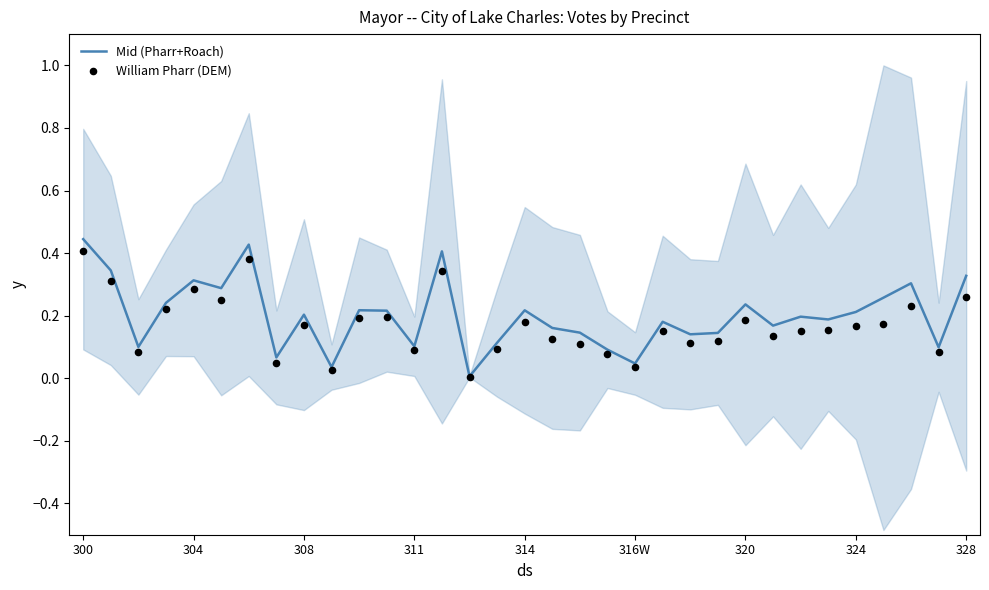

Which series contains the lowest Y value?

William Pharr (DEM)